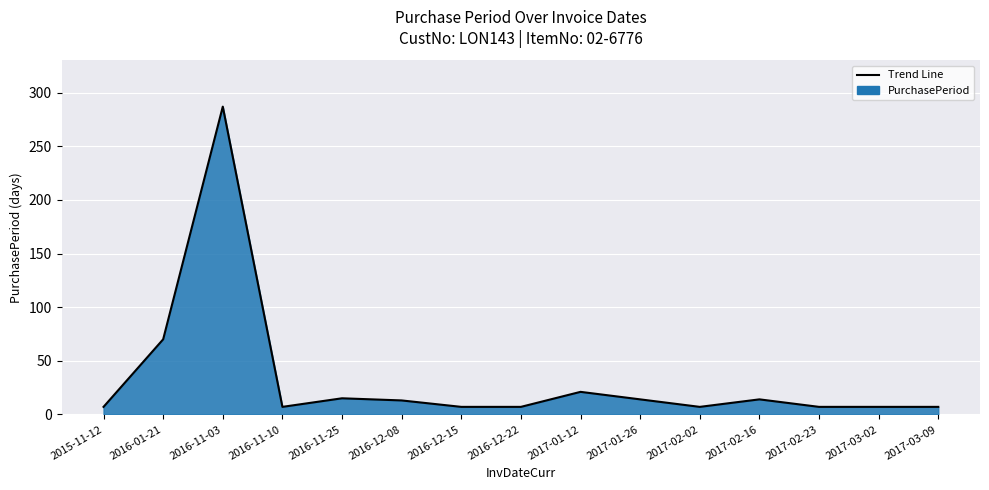

At which category does the chart reach its peak across all series?

2016-11-03